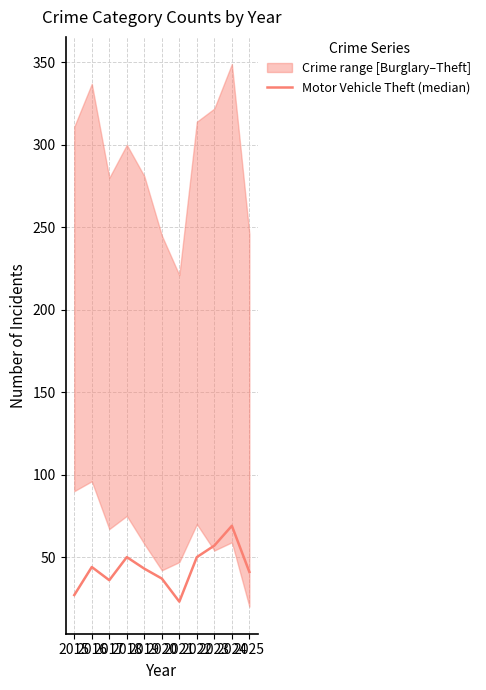

Does the chart have visible grid lines?

Yes